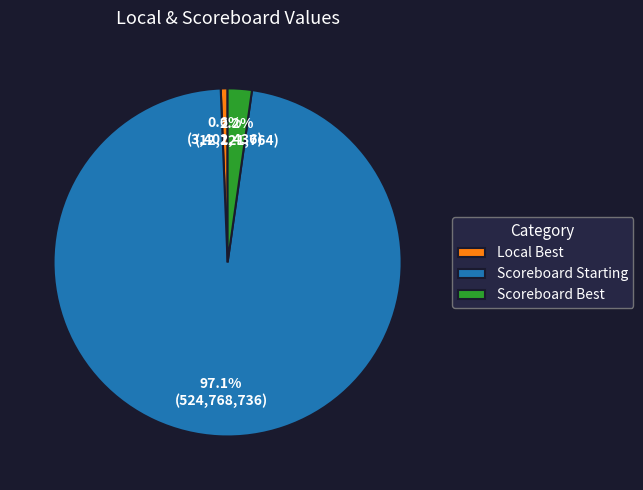

To the nearest percent, what portion does Scoreboard Best represent?

2%